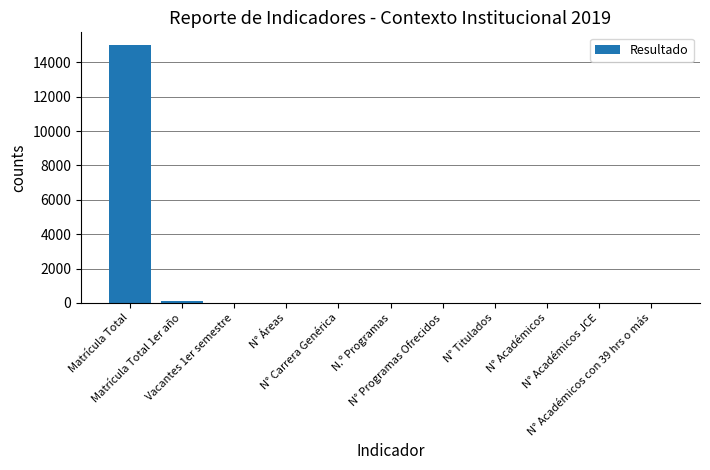

How many series are shown in this chart?

1